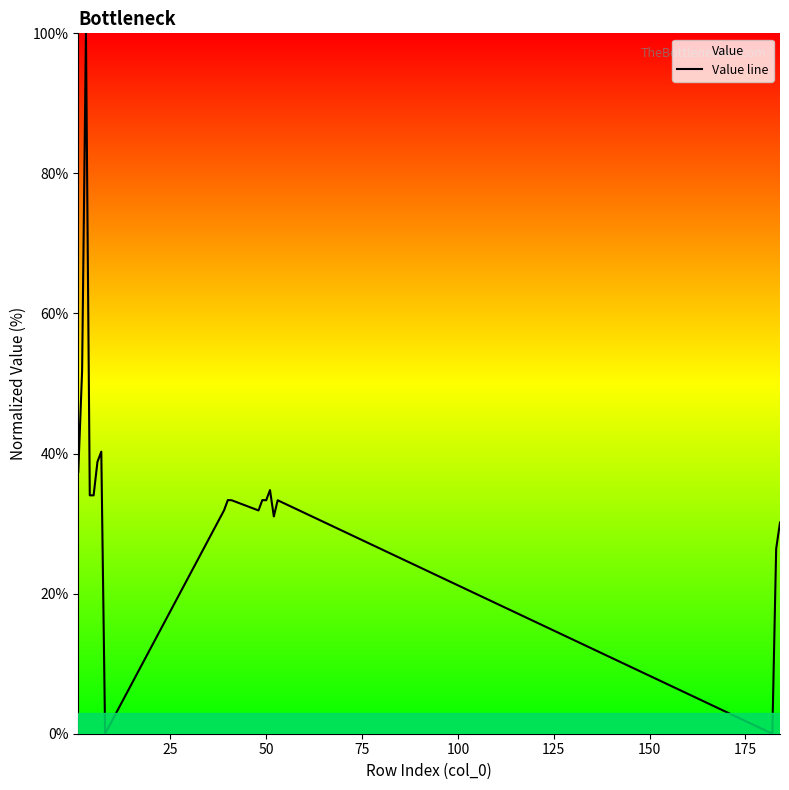

What is the difference between the maximum and minimum values?

100.0